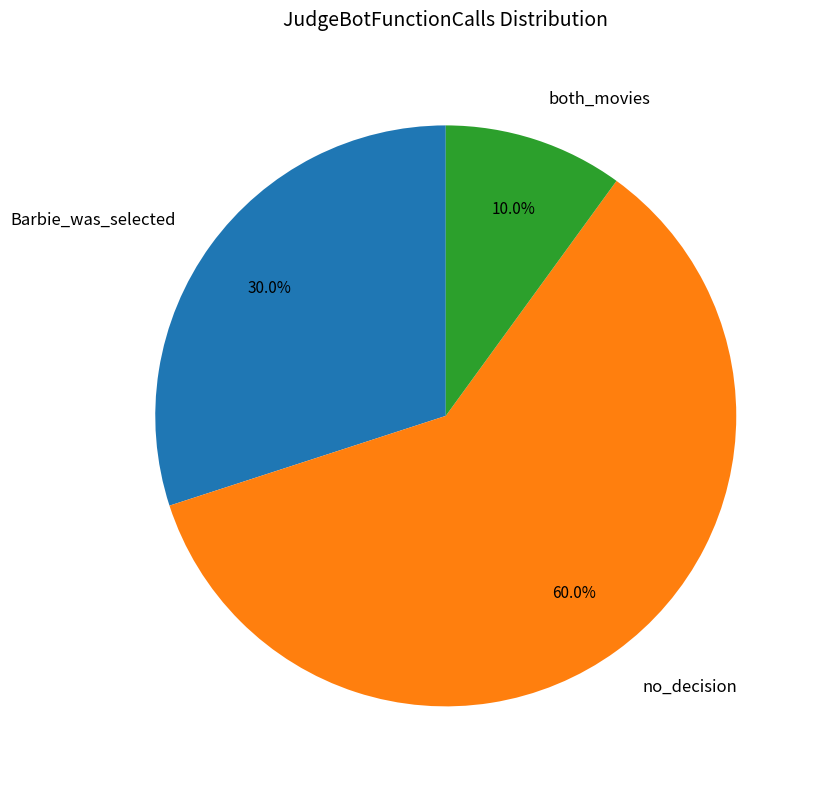

Rank the categories by value from lowest to highest.

both_movies, Barbie_was_selected, no_decision